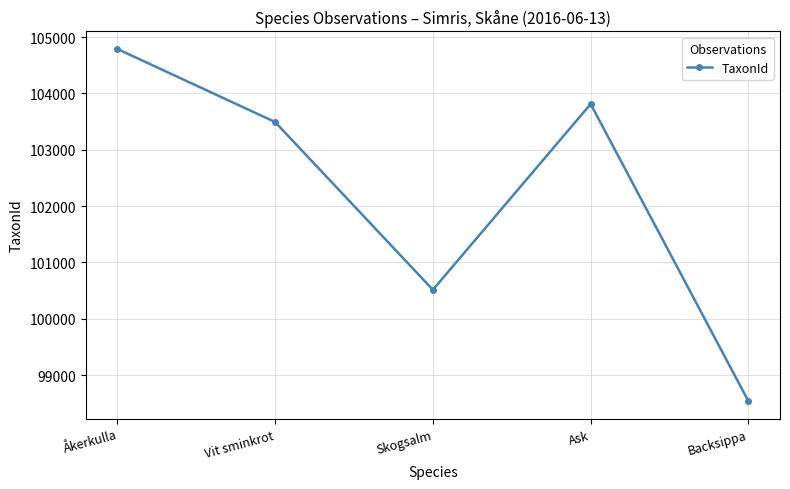

Which label corresponds to the largest value in the chart?

Åkerkulla